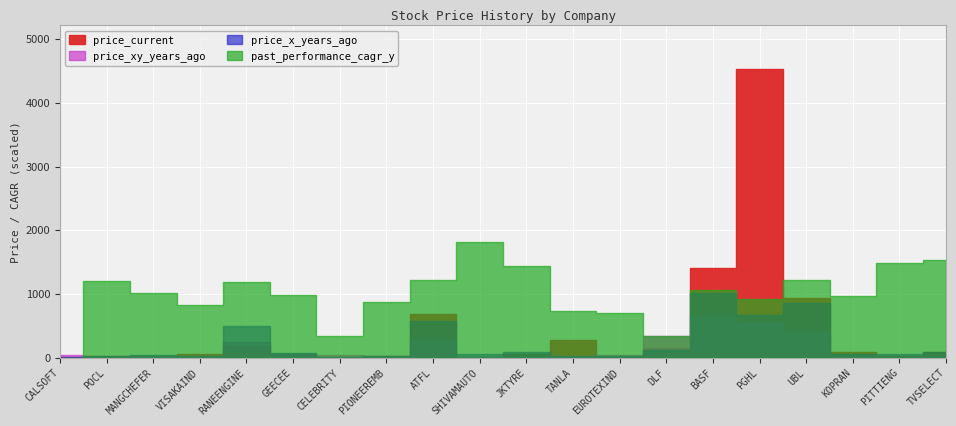

Is this an area chart (filled region under the line)?

No